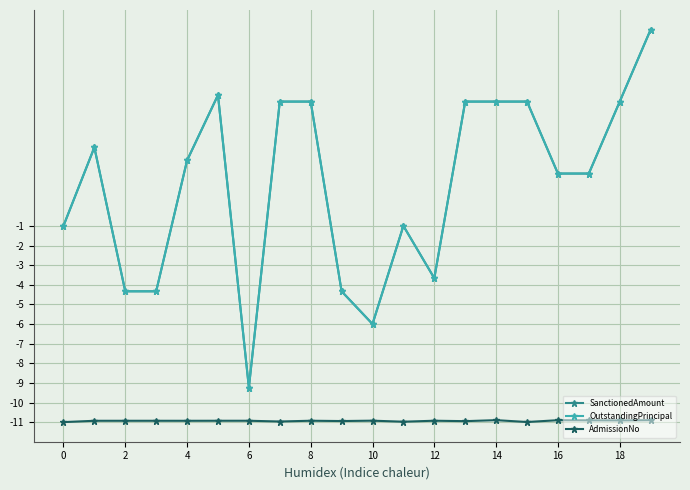

Is this an area chart (filled region under the line)?

No